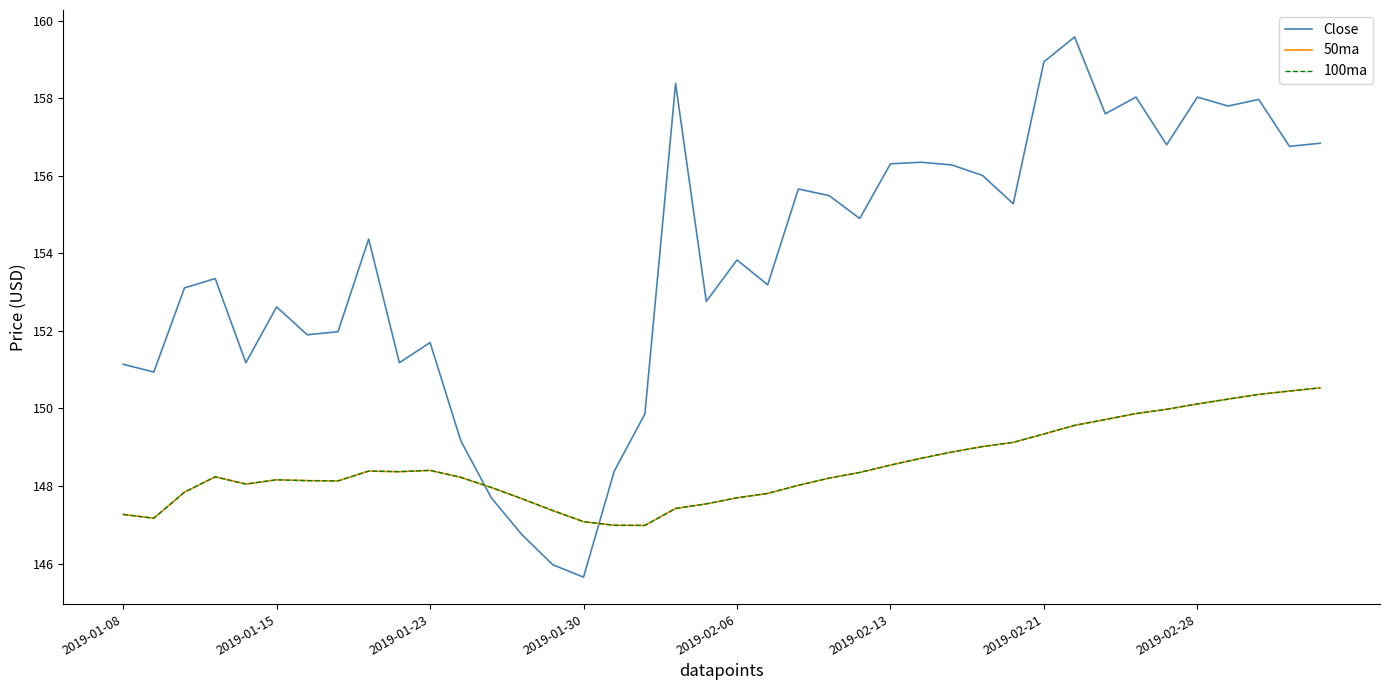

Reading right to left, transcribe all the data shown in this chart.

Close: 156.8	156.8	158.0	157.8	158.0	156.8	158.0	157.6	159.6	158.9	155.3	156.0	156.3	156.4	156.3	154.9	155.5	155.7	153.2	153.8	152.8	158.4	149.9	148.4	145.6	146.0	146.7	147.7	149.2	151.7	151.2	154.4	152.0	151.9	152.6	151.2	153.4	153.1	150.9	151.1
50ma: 150.5	150.4	150.4	150.2	150.1	150.0	149.9	149.7	149.6	149.3	149.1	149.0	148.9	148.7	148.5	148.4	148.2	148.0	147.8	147.7	147.5	147.4	147.0	147.0	147.1	147.4	147.7	148.0	148.2	148.4	148.4	148.4	148.1	148.1	148.2	148.1	148.2	147.8	147.2	147.3
100ma: 150.5	150.4	150.4	150.2	150.1	150.0	149.9	149.7	149.6	149.3	149.1	149.0	148.9	148.7	148.5	148.4	148.2	148.0	147.8	147.7	147.5	147.4	147.0	147.0	147.1	147.4	147.7	148.0	148.2	148.4	148.4	148.4	148.1	148.1	148.2	148.1	148.2	147.8	147.2	147.3